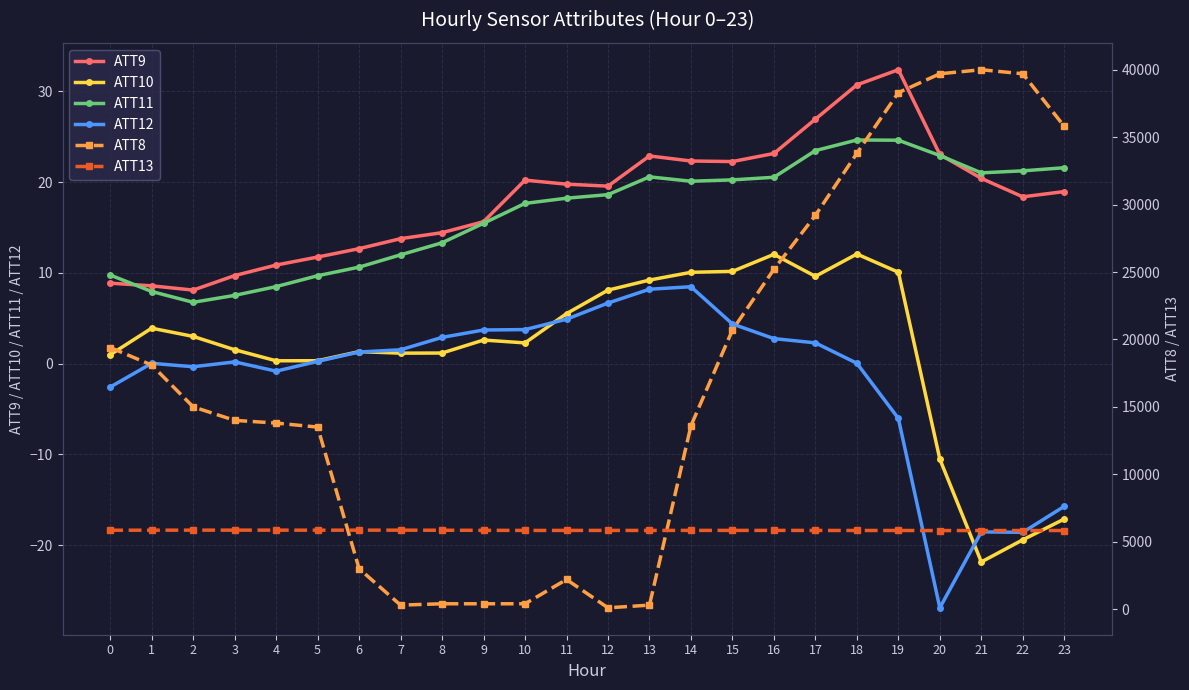

What is the maximum value shown in the chart?

40000.0